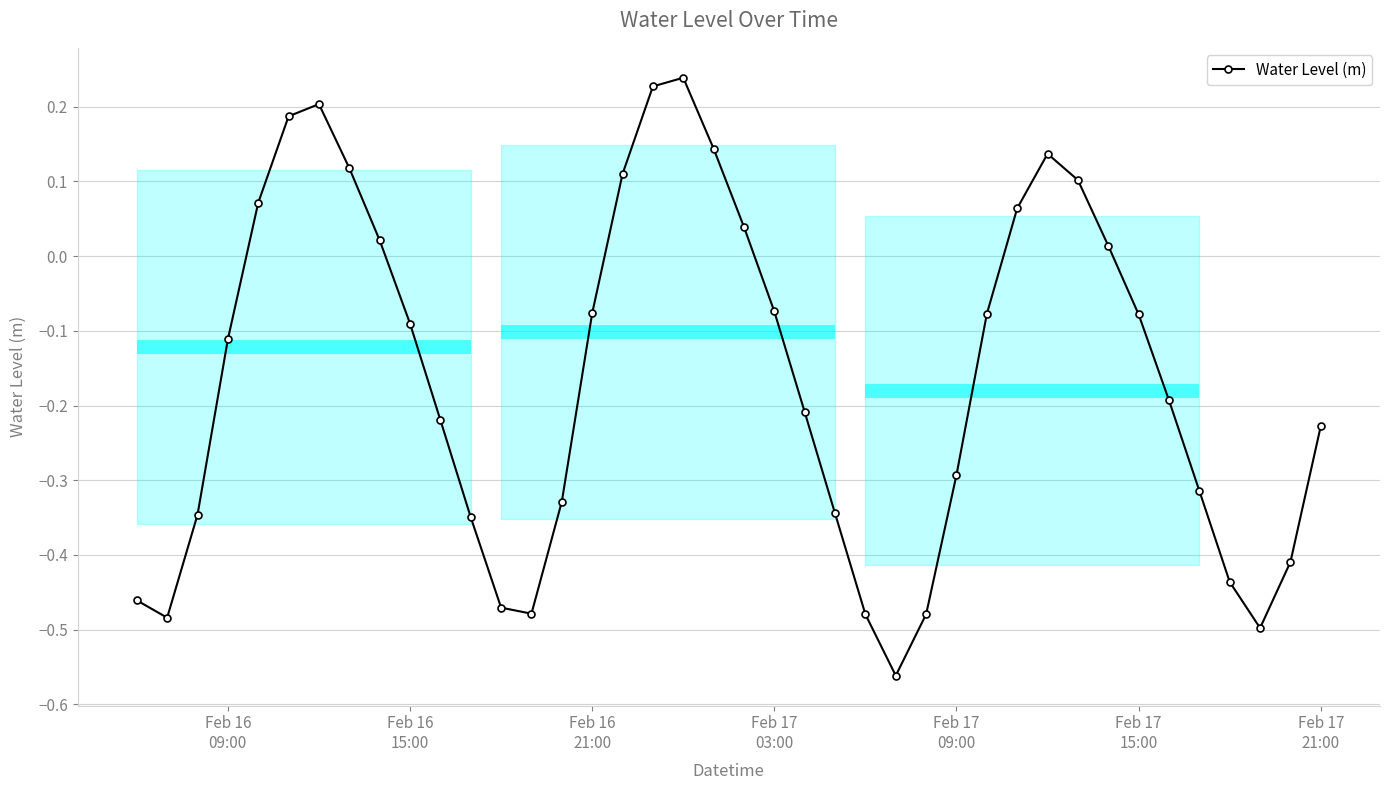

How many points are higher than both their immediate neighbors (excluding endpoints)?

3